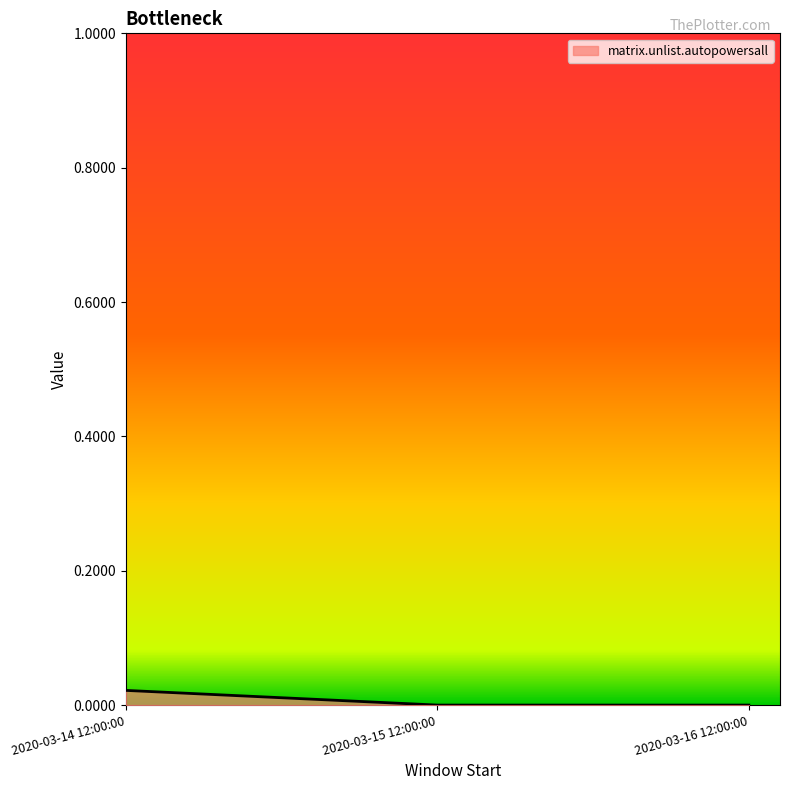

How many distinct data groups are displayed?

1